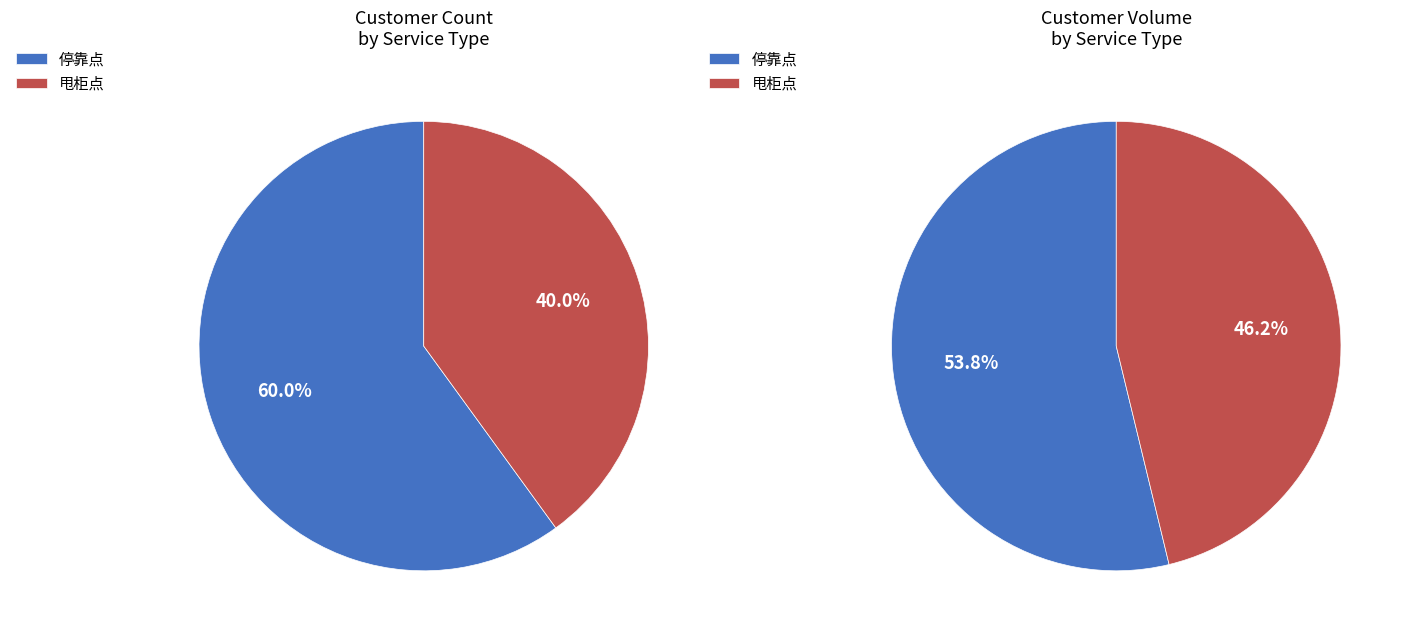

What percentage do 停靠点 and 甩柜点 together represent?

100.0%